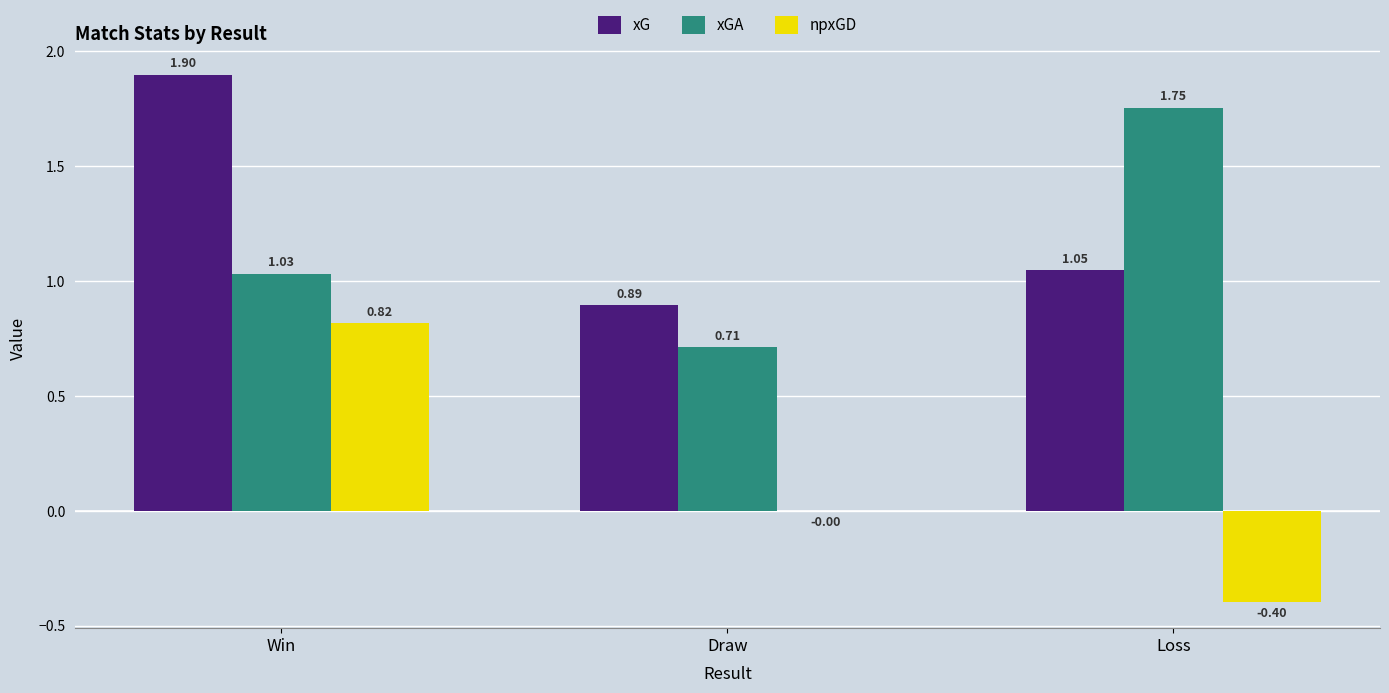

Which series has the largest total across all categories?

xG